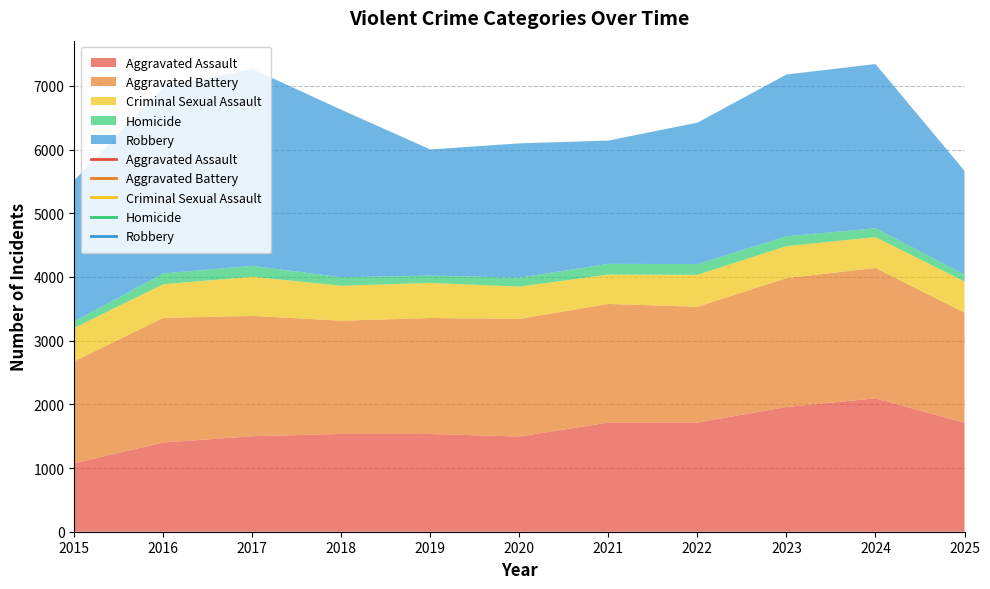

What are all the series names shown in the legend?

Aggravated Assault, Aggravated Battery, Criminal Sexual Assault, Homicide, Robbery